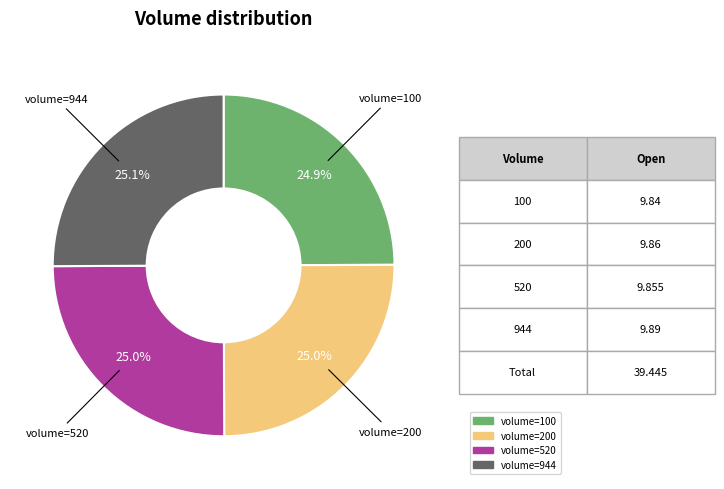

Is there any slice that represents more than half of the pie?

No